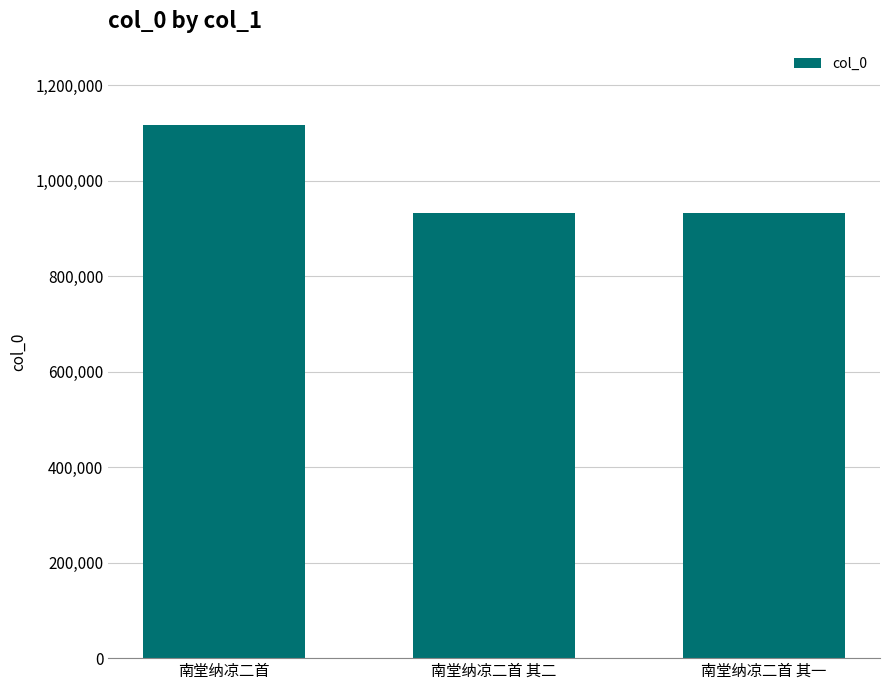

Count the number of categories in the chart.

3